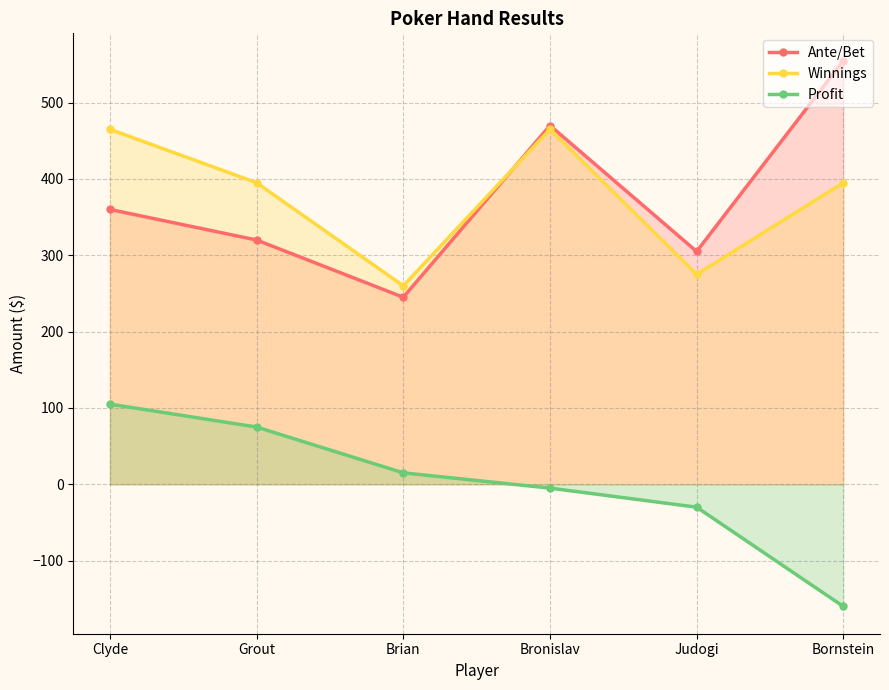

What is the difference between the highest and lowest values at Judogi?

335